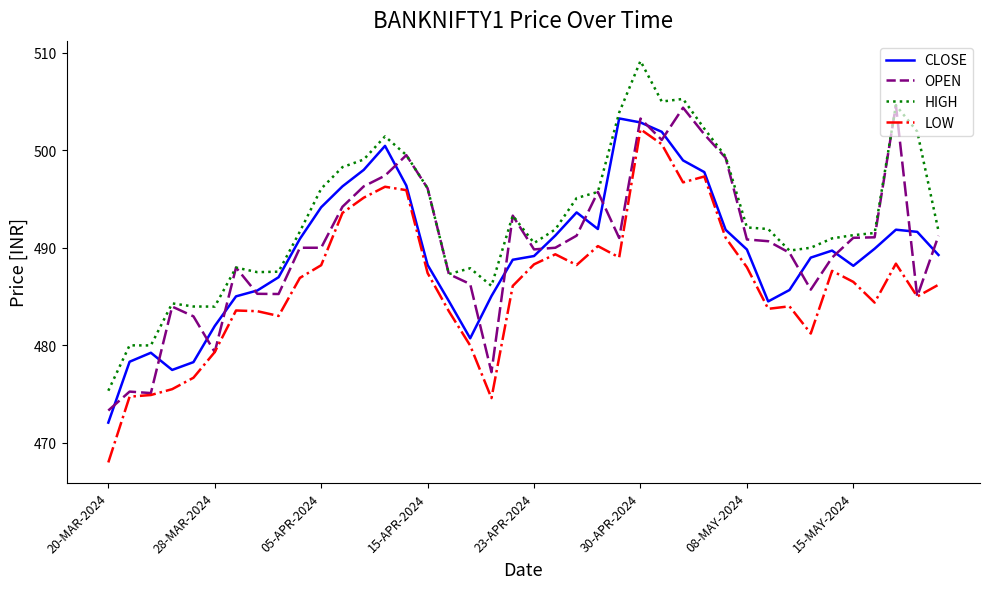

What is the minimum value shown in the chart?

468.0